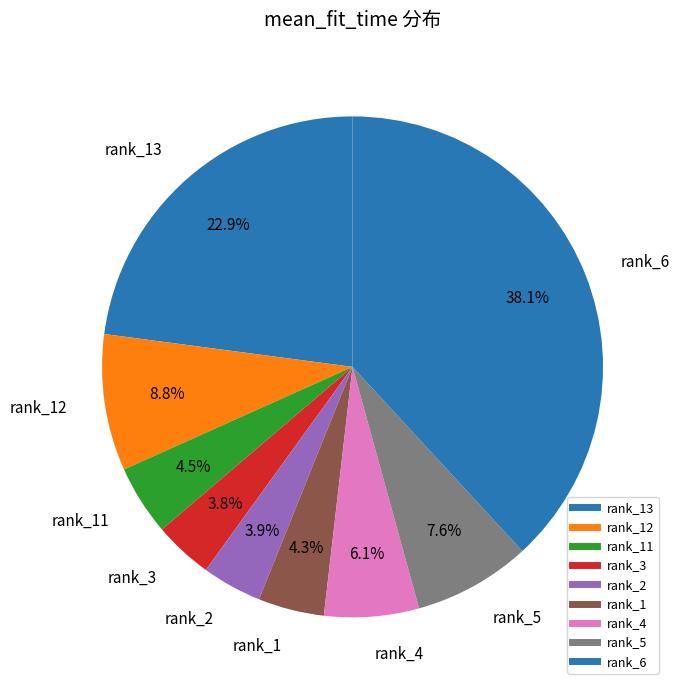

Which category has the smallest portion of the pie?

3